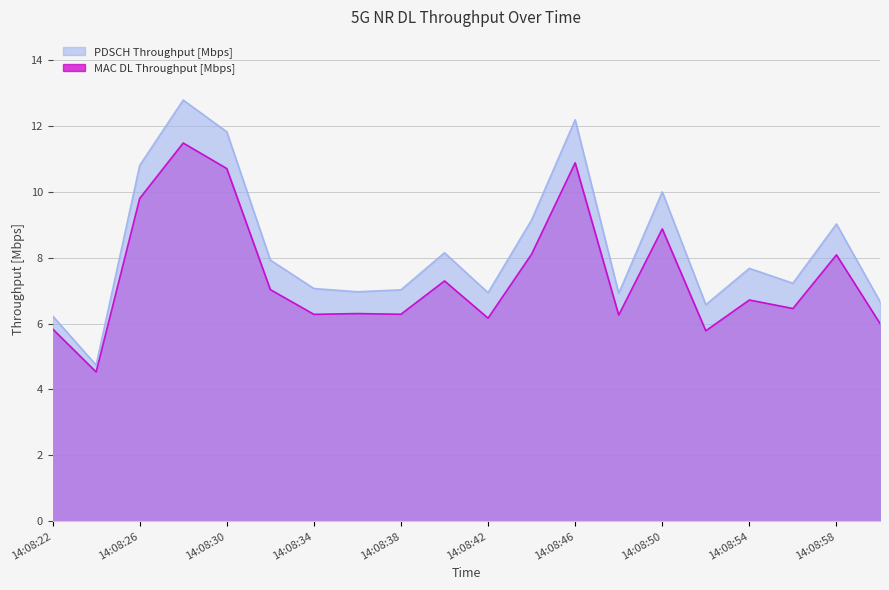

Reading left to right, extract all data points from this chart.

PDSCH Throughput [Mbps]: 14:08:22=6.2	14:08:24=4.7	14:08:26=10.8	14:08:28=12.8	14:08:30=11.8	14:08:32=7.9	14:08:34=7.1	14:08:36=7.0	14:08:38=7.0	14:08:40=8.1	14:08:42=6.9	14:08:44=9.1	14:08:46=12.2	14:08:48=6.9	14:08:50=10.0	14:08:52=6.6	14:08:54=7.7	14:08:56=7.2	14:08:58=9.0	14:09:00=6.7
MAC DL Throughput [Mbps]: 14:08:22=5.8	14:08:24=4.5	14:08:26=9.8	14:08:28=11.5	14:08:30=10.7	14:08:32=7.0	14:08:34=6.3	14:08:36=6.3	14:08:38=6.3	14:08:40=7.3	14:08:42=6.2	14:08:44=8.1	14:08:46=10.9	14:08:48=6.3	14:08:50=8.9	14:08:52=5.8	14:08:54=6.7	14:08:56=6.5	14:08:58=8.1	14:09:00=6.0